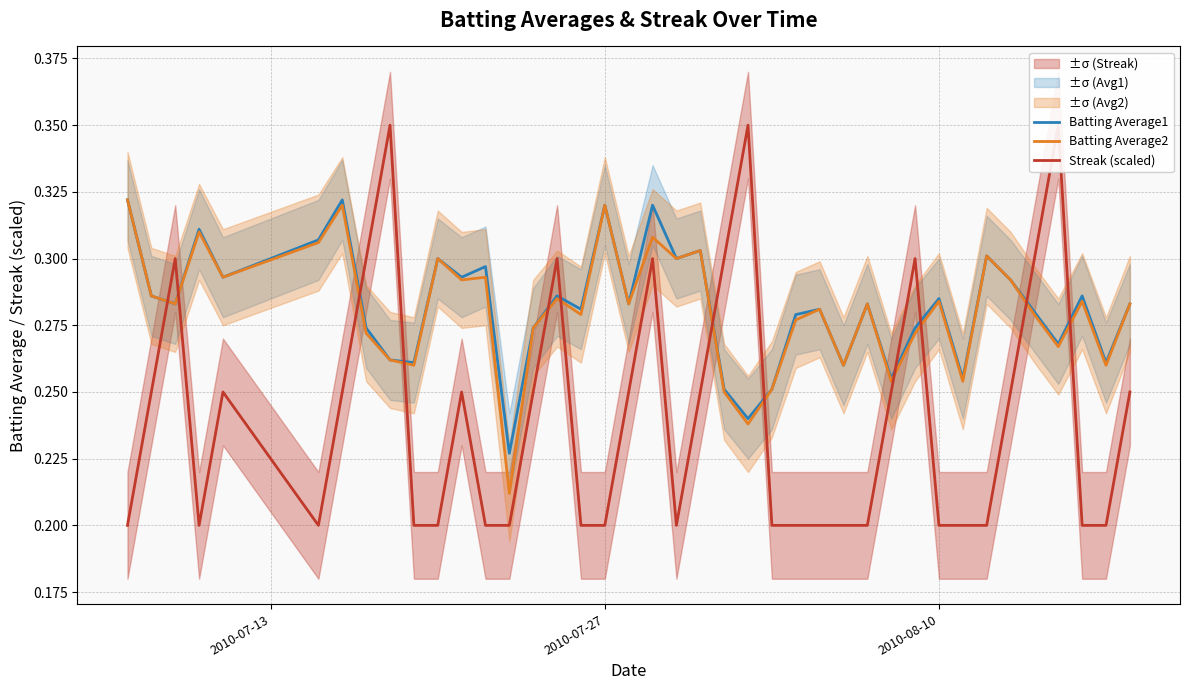

In Batting Average2, how many points are lower than both neighbors (excluding endpoints)?

14